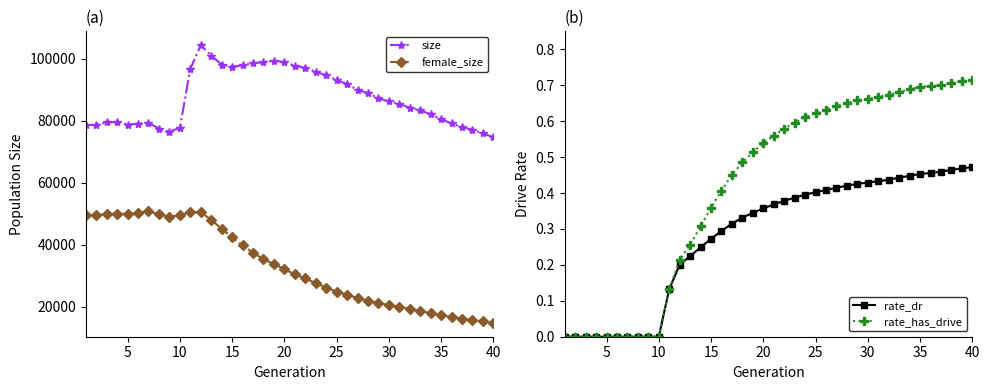

The rate_dr series shows 0.2 at 20. True or false?

False